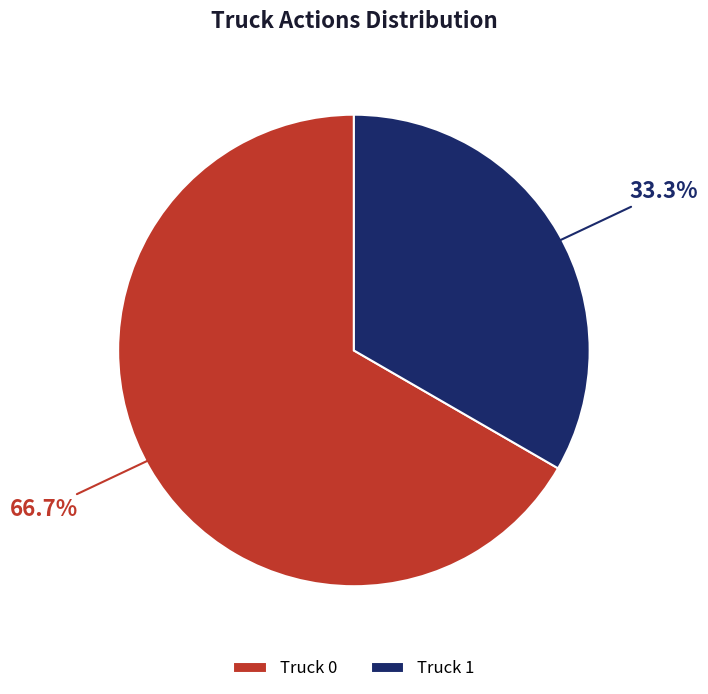

How many slices are in this pie chart?

2